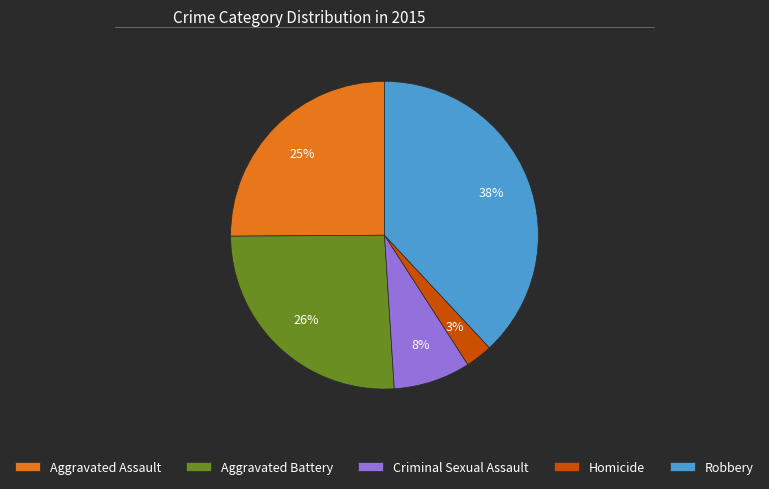

Combined, do Homicide and Aggravated Battery account for over 50%?

No